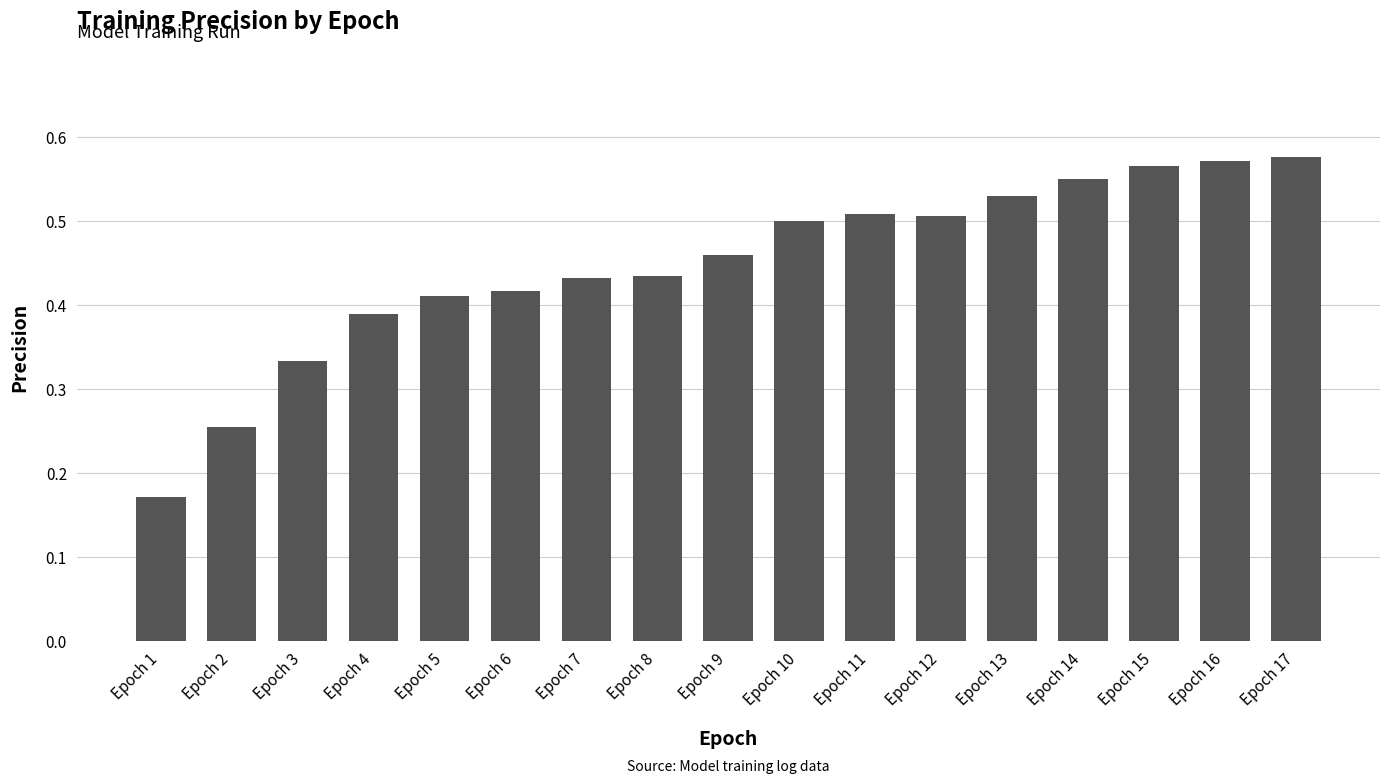

Between Epoch 8 and Epoch 13, which is larger?

Epoch 13